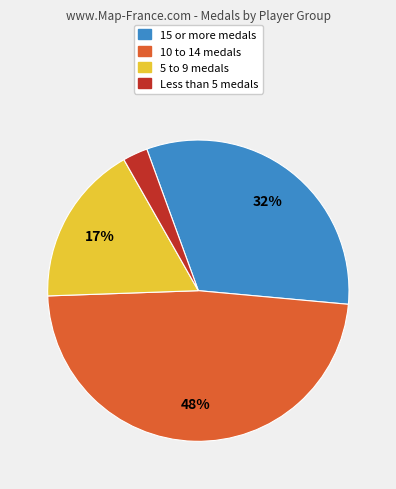

Do 5 to 9 medals and 15 or more medals together represent more than half of the pie?

No